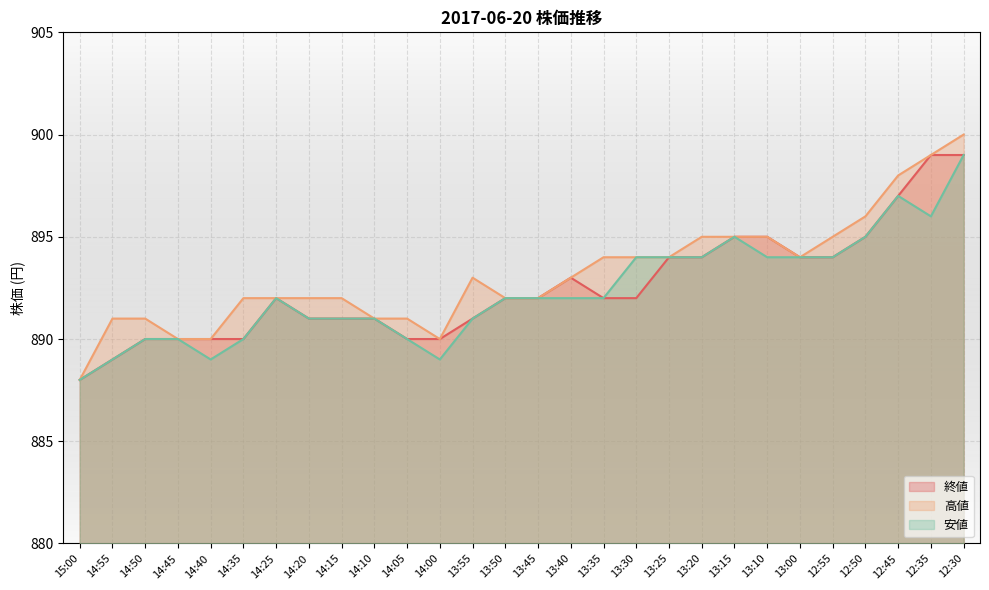

Reading left to right, transcribe all the data shown in this chart.

終値: 15:00=888	14:55=889	14:50=890	14:45=890	14:40=890	14:35=890	14:25=892	14:20=891	14:15=891	14:10=891	14:05=890	14:00=890	13:55=891	13:50=892	13:45=892	13:40=893	13:35=892	13:30=892	13:25=894	13:20=894	13:15=895	13:10=895	13:00=894	12:55=894	12:50=895	12:45=897	12:35=899	12:30=899
高値: 15:00=888	14:55=891	14:50=891	14:45=890	14:40=890	14:35=892	14:25=892	14:20=892	14:15=892	14:10=891	14:05=891	14:00=890	13:55=893	13:50=892	13:45=892	13:40=893	13:35=894	13:30=894	13:25=894	13:20=895	13:15=895	13:10=895	13:00=894	12:55=895	12:50=896	12:45=898	12:35=899	12:30=900
安値: 15:00=888	14:55=889	14:50=890	14:45=890	14:40=889	14:35=890	14:25=892	14:20=891	14:15=891	14:10=891	14:05=890	14:00=889	13:55=891	13:50=892	13:45=892	13:40=892	13:35=892	13:30=894	13:25=894	13:20=894	13:15=895	13:10=894	13:00=894	12:55=894	12:50=895	12:45=897	12:35=896	12:30=899